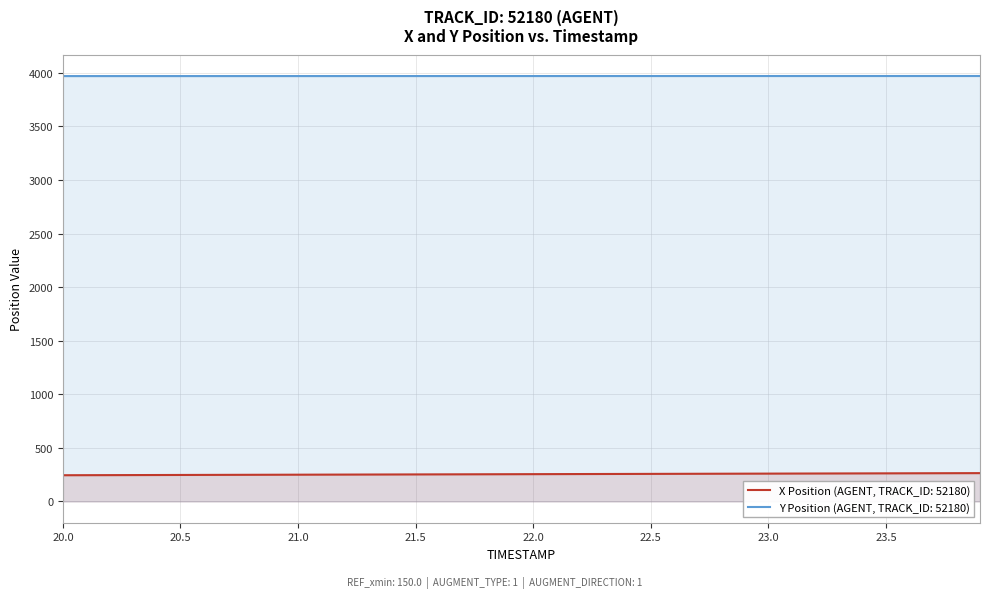

What is the total value across all series at 21.5?

4222.3